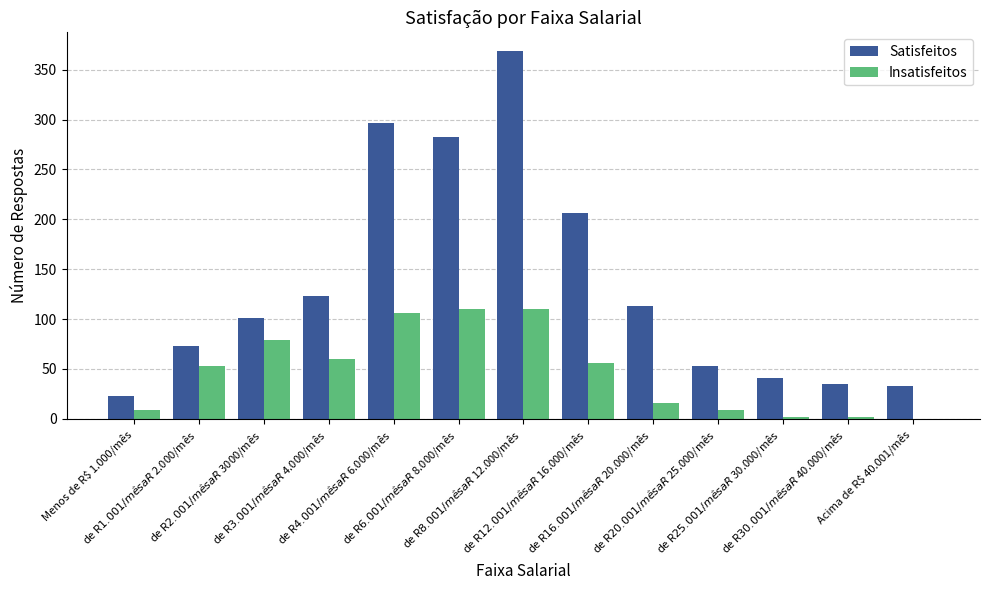

Which series has the largest total across all categories?

Satisfeitos